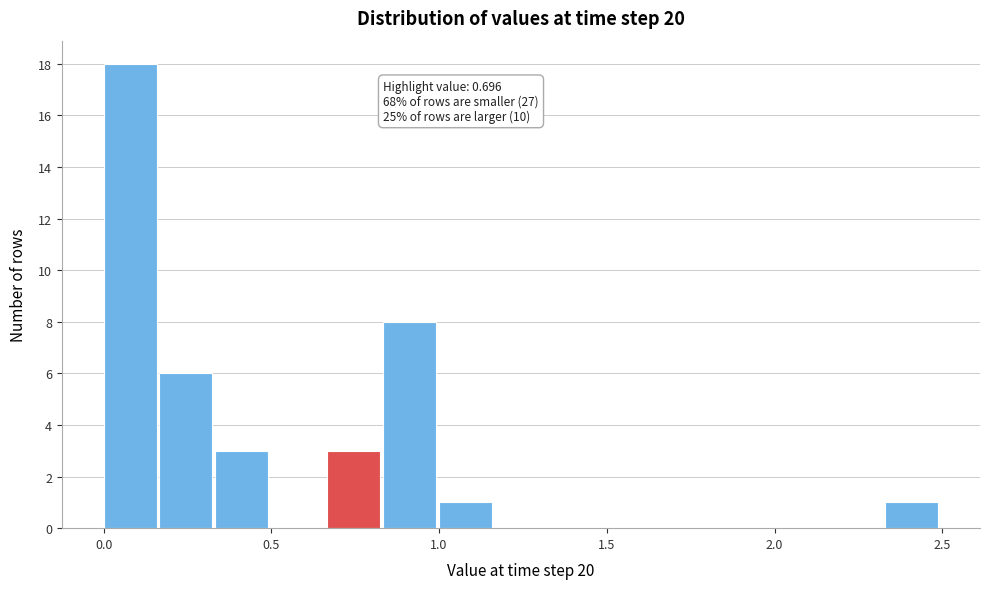

Read against the x-axis, roughly where is the centre of the tallest bar?

0.10